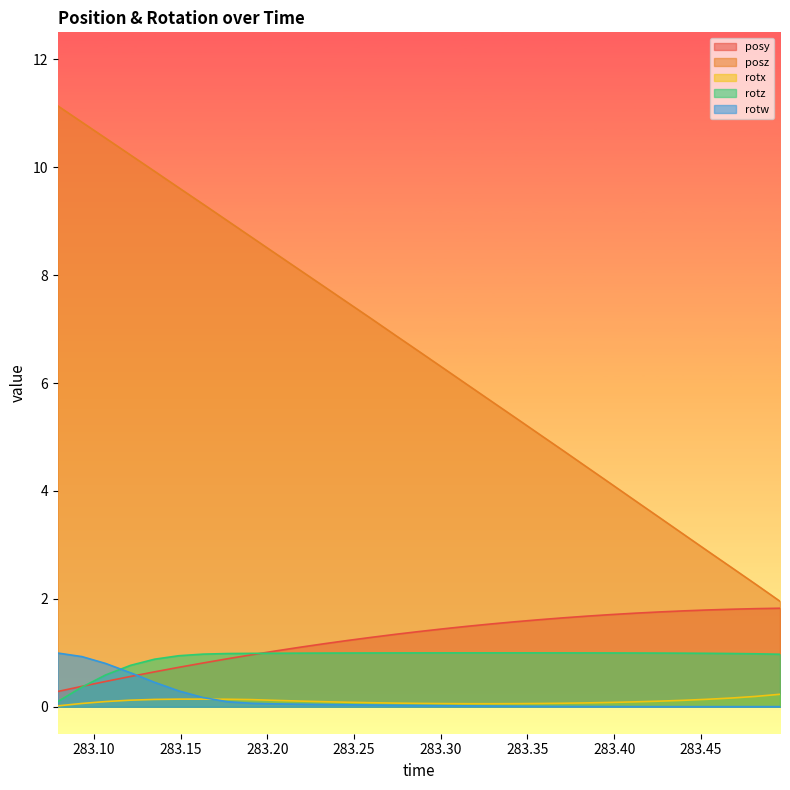

Which series has the largest range (max minus min)?

posz